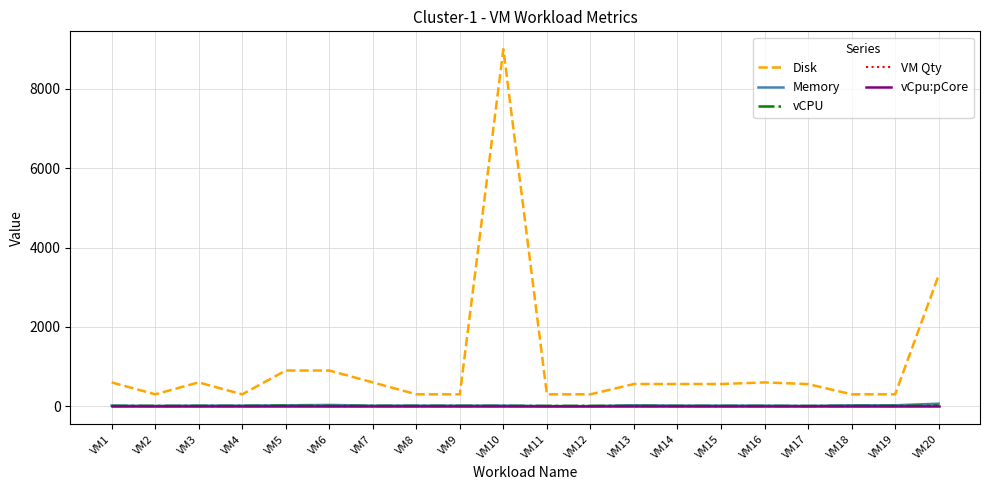

What is the spread (max minus min) of values at VM8?

299